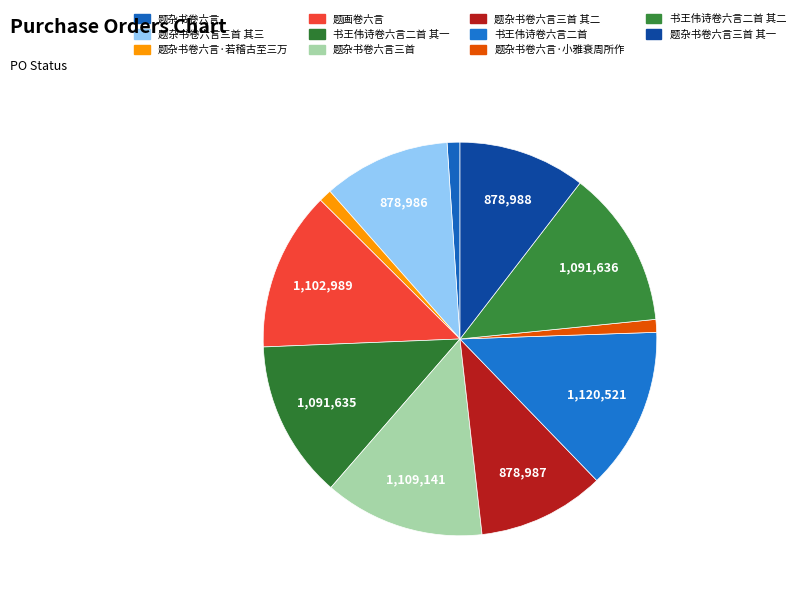

Combined, do 题杂书卷六言 and 书王伟诗卷六言二首 account for over 50%?

No